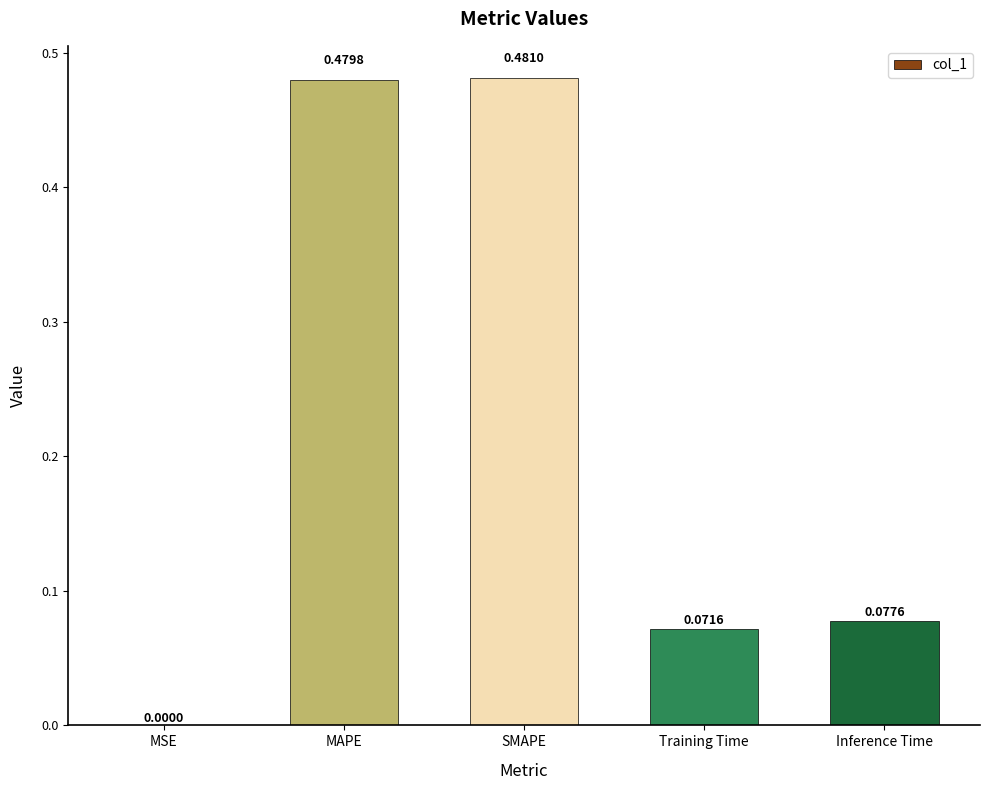

What is the sum of all values?

1.1